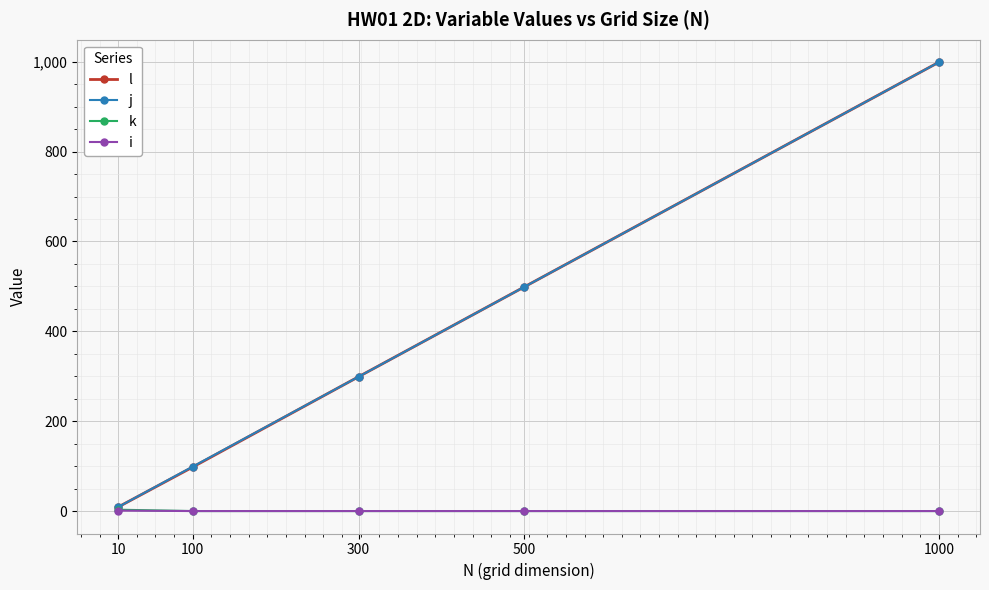

What are all the series names shown in the legend?

l, j, k, i